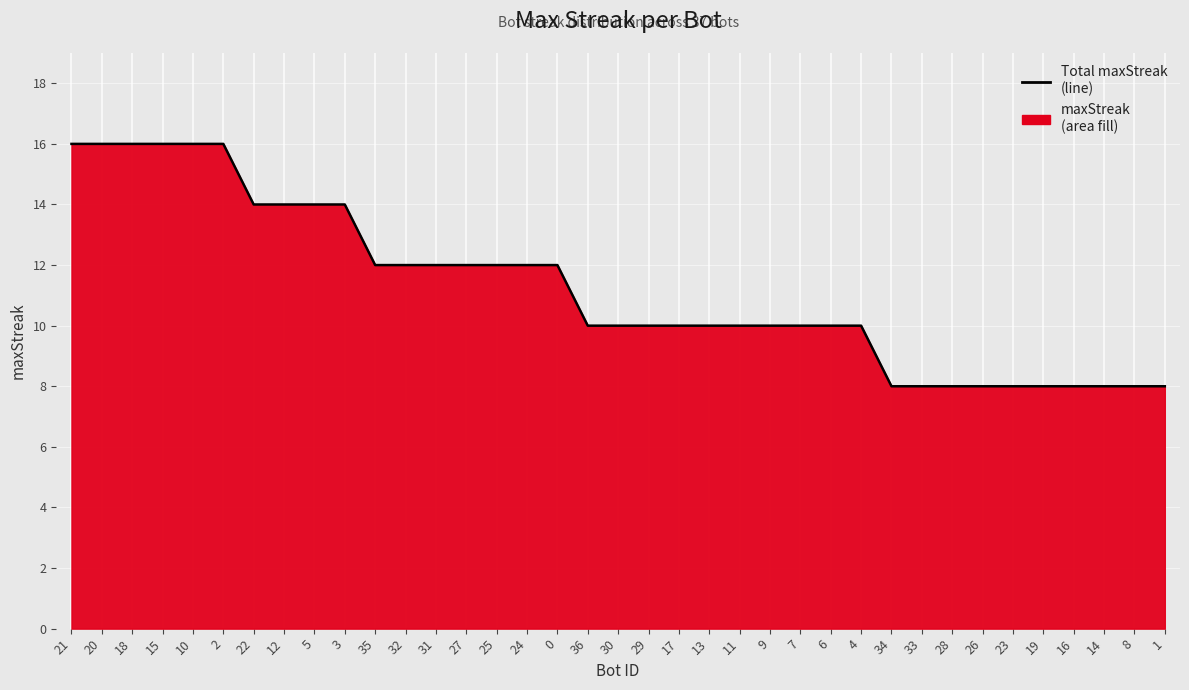

What position from the right is 21?

37